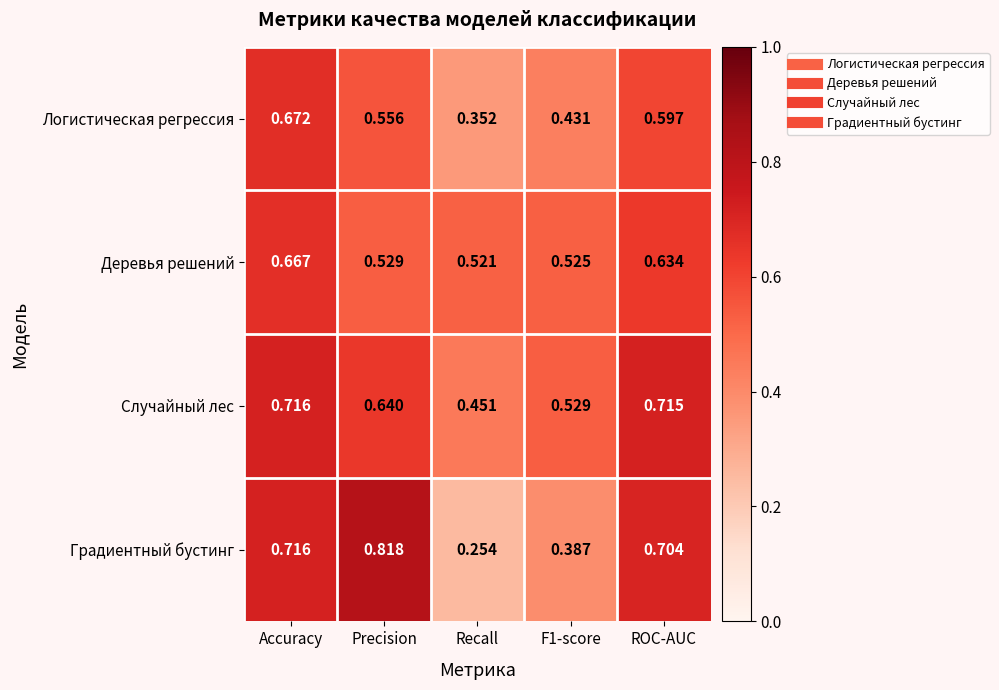

Where is Случайный лес nearest to the value 0?

Recall